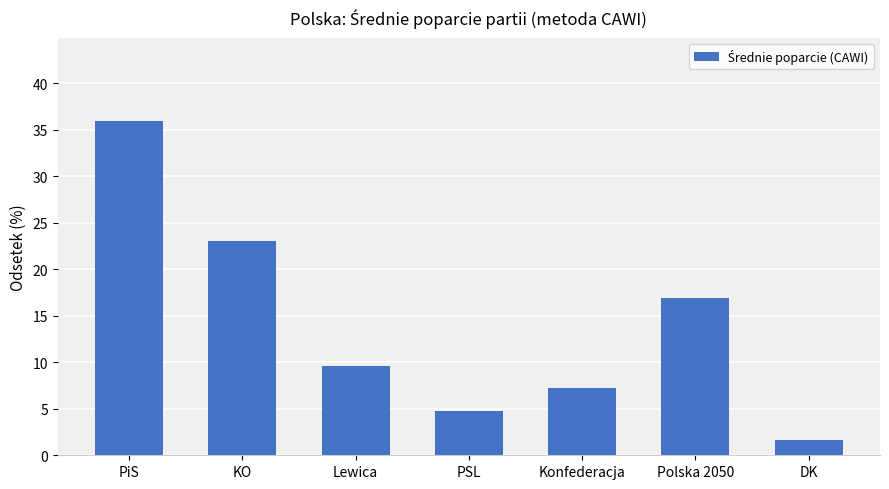

Reading left to right, list all the values displayed in this chart.

PiS=35.9	KO=23.1	Lewica=9.6	PSL=4.7	Konfederacja=7.3	Polska 2050=16.9	DK=1.6